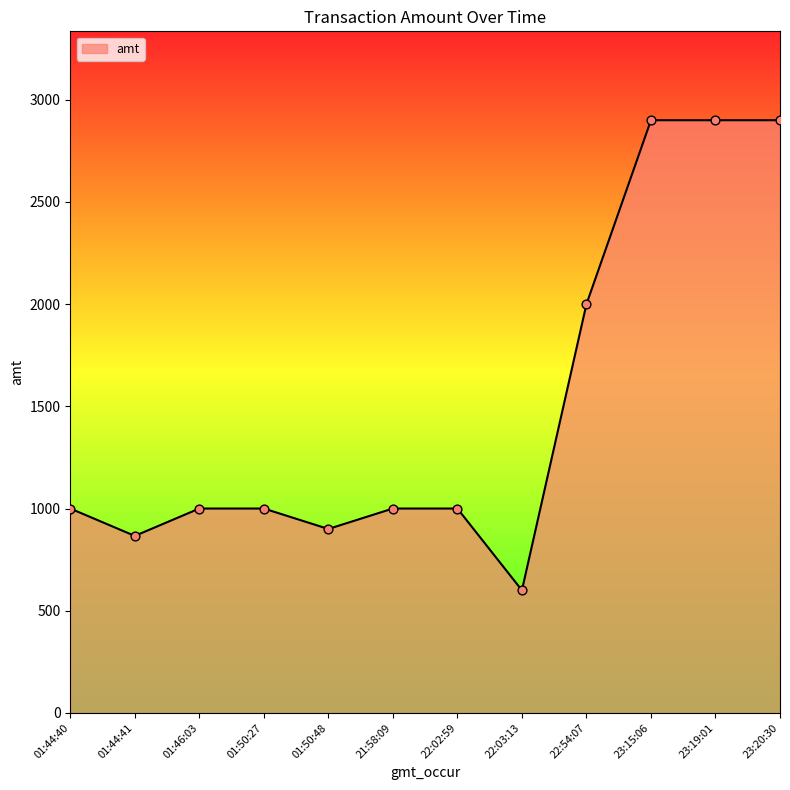

Approximately how many times larger is the value at 22:02:59 compared to 23:15:06?

0.3